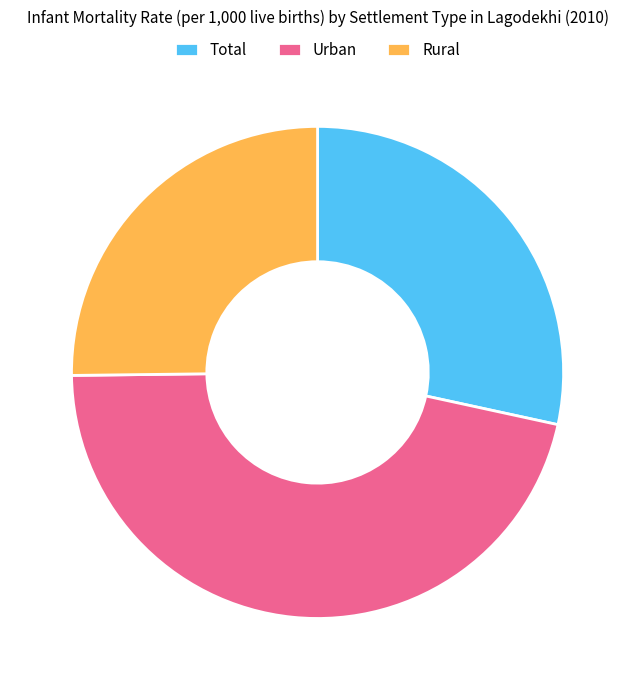

Which has a higher value, Rural or Total?

Total